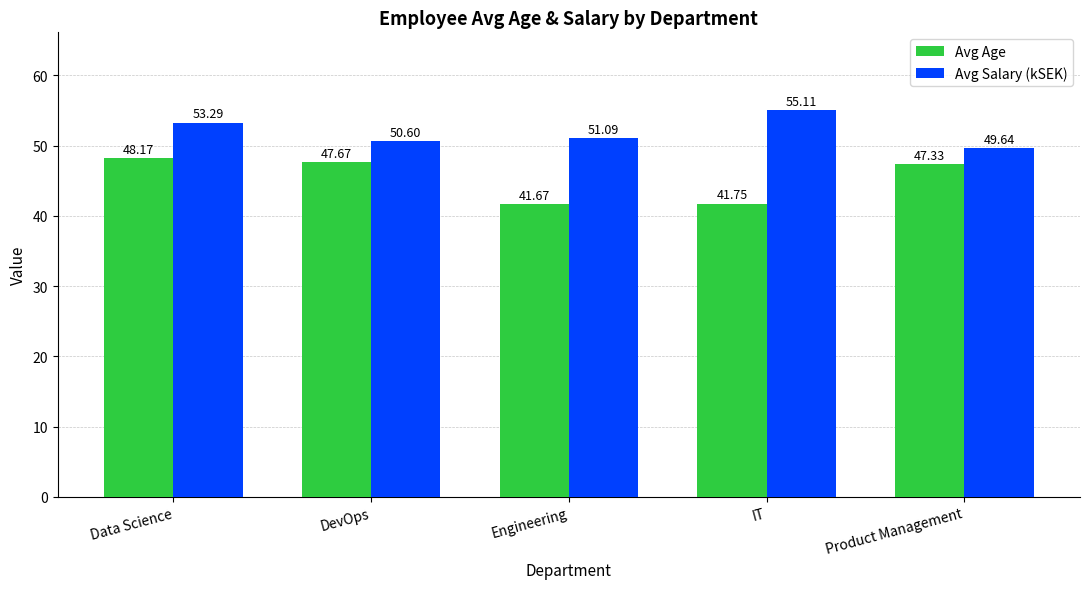

Where does the Avg Salary (kSEK) series first go above 51?

Data Science